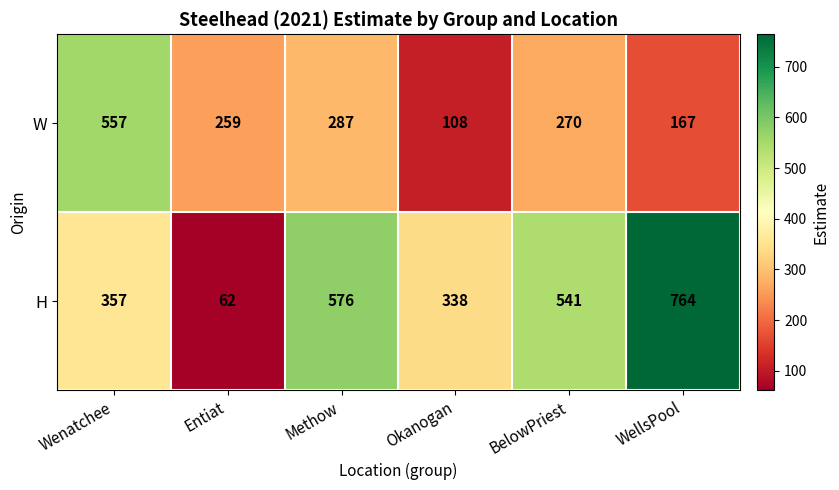

Rank the series at WellsPool from lowest to highest value.

W, H